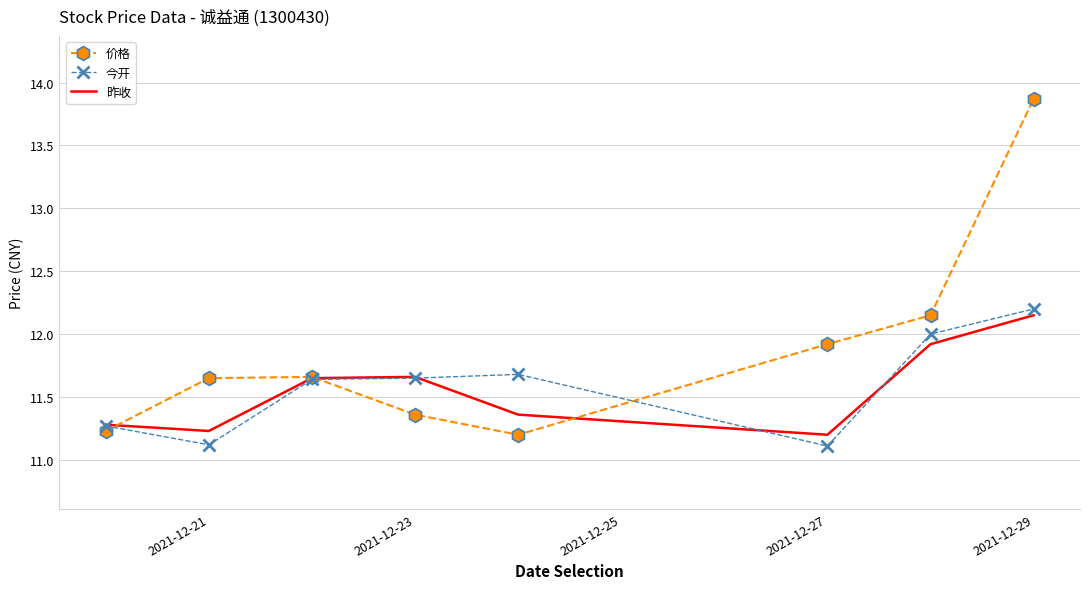

Which series has the largest range (max minus min)?

价格